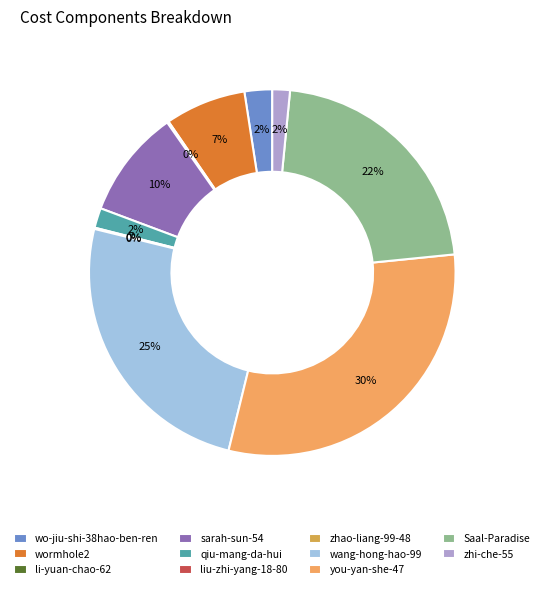

How many segments does this pie chart have?

11